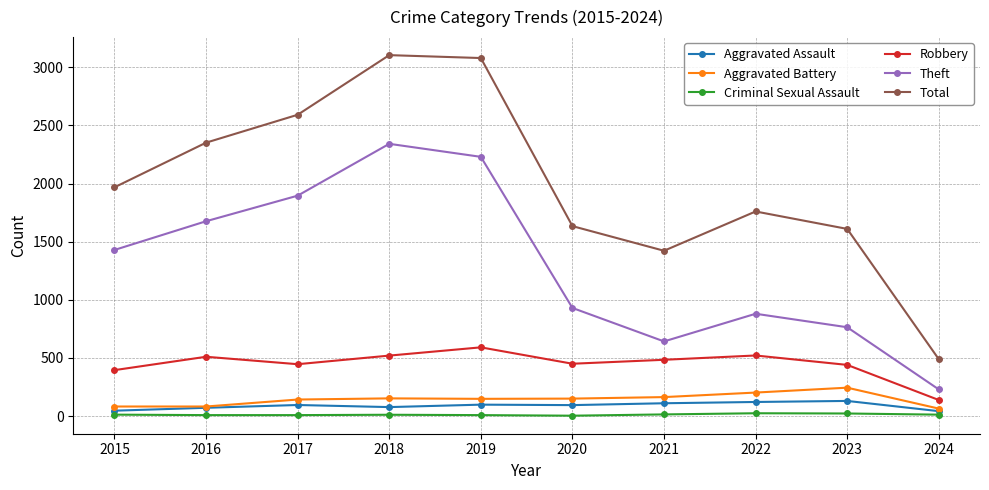

Which series has the widest spread of values?

Total